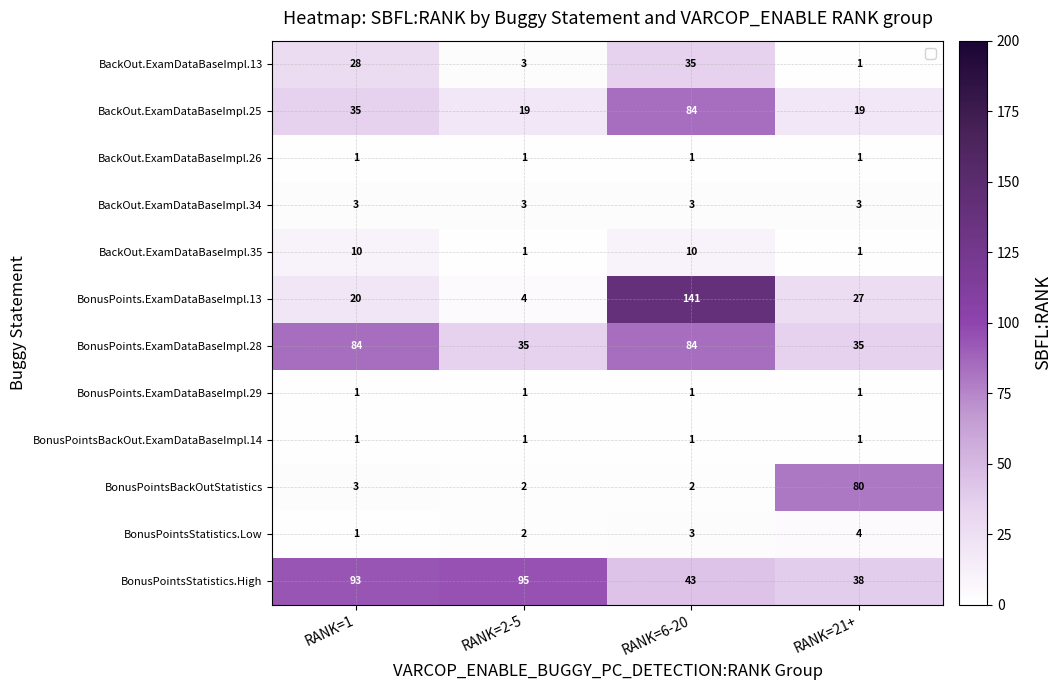

How many BackOut.ExamDataBaseImpl.35 values are between 1 and 10?

4